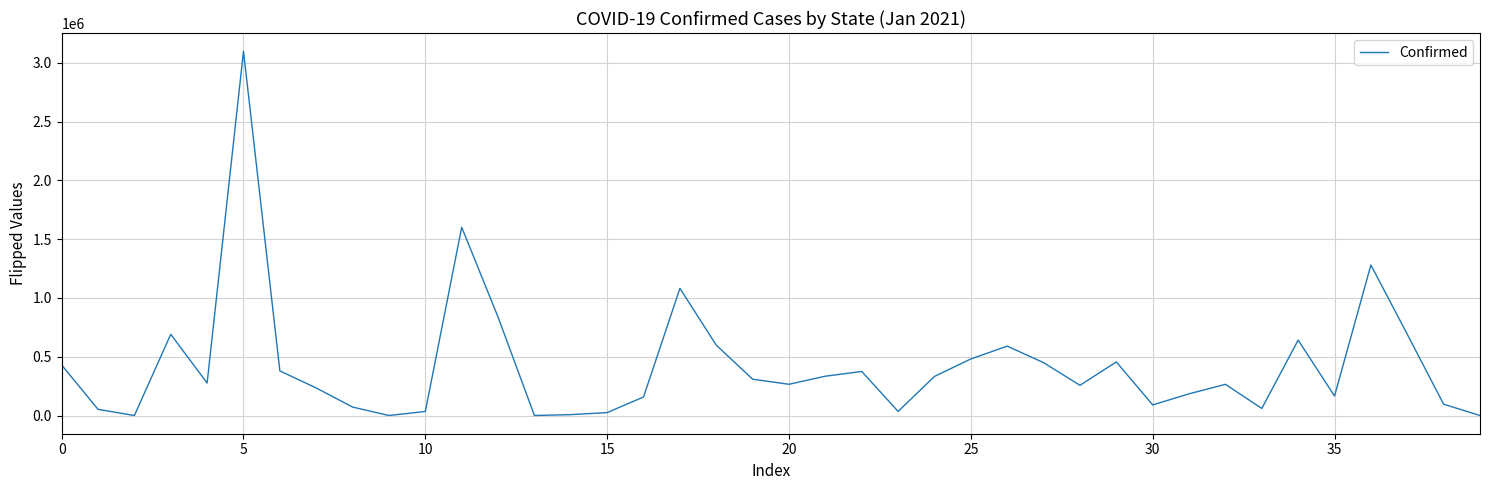

What is the difference between the maximum and minimum values?

3097632